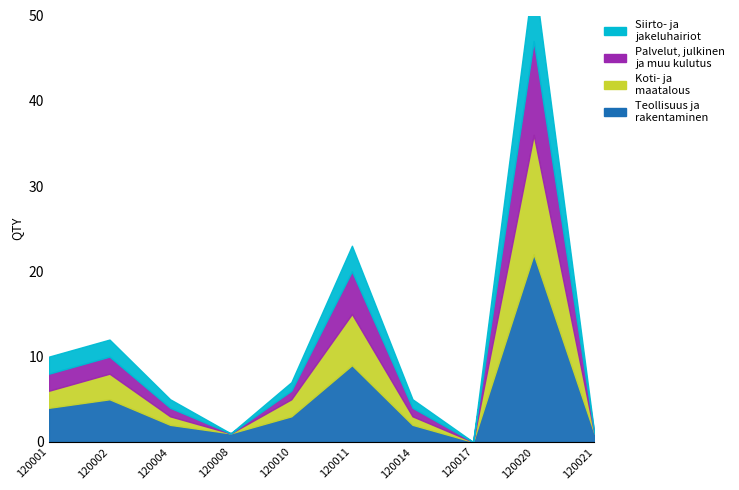

What is the value of the Palvelut, julkinen ja muu kulutus point at the 6th from the left?

20